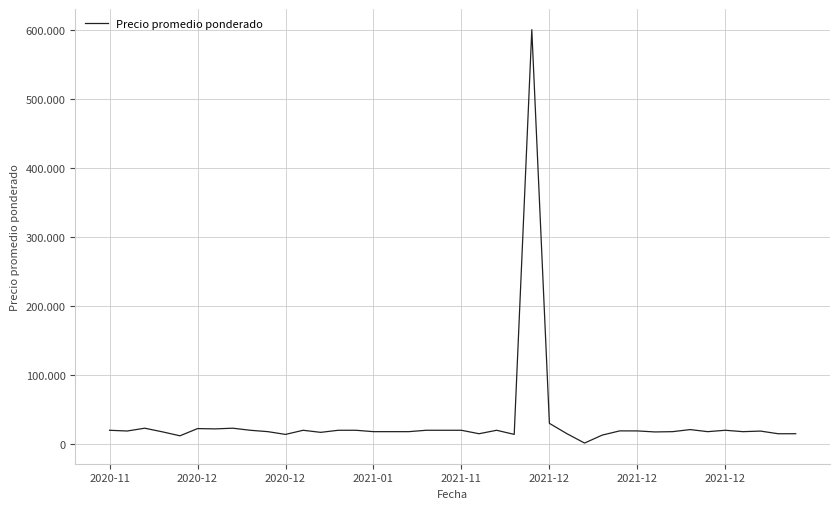

Where is the first local maximum?

2020-12